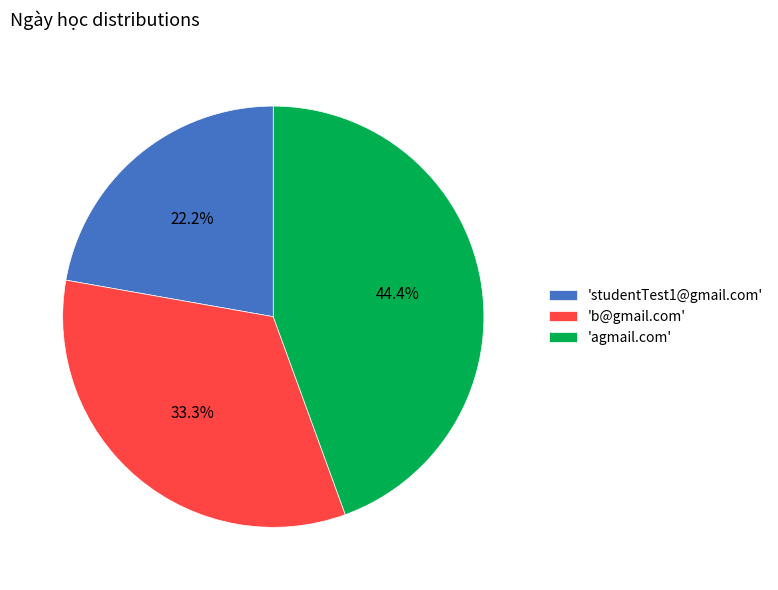

Is there any slice that represents more than half of the pie?

No